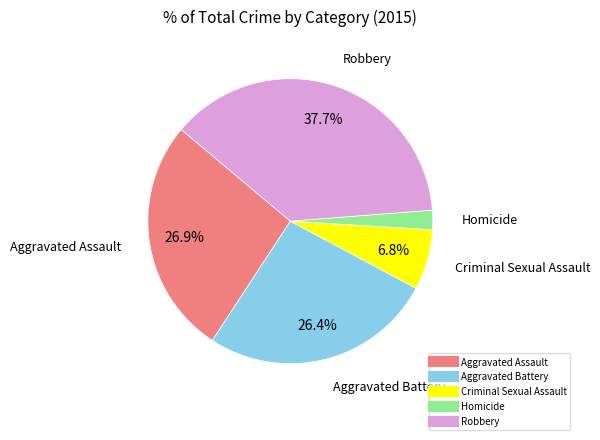

Does Homicide account for over 50% of the chart?

No